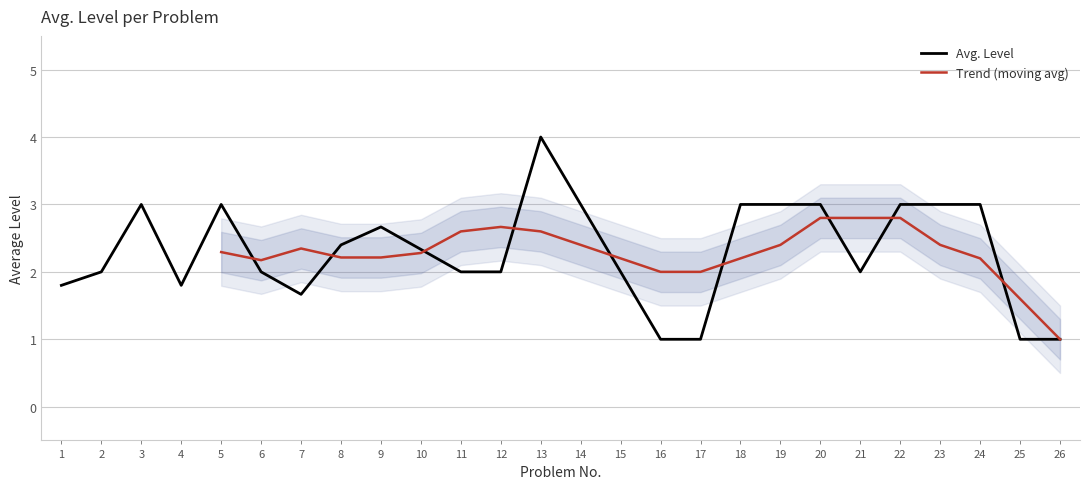

At which category does the chart reach its minimum across all series?

16